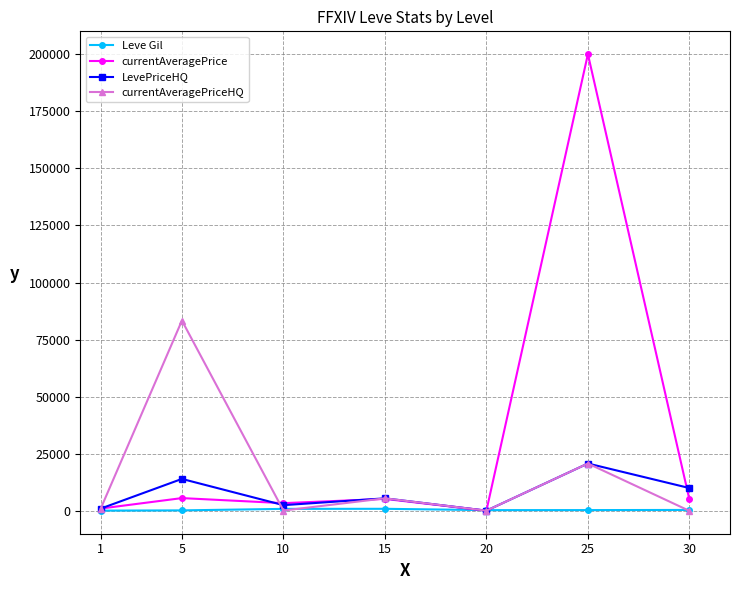

What is the maximum value shown in the chart?

200000.0